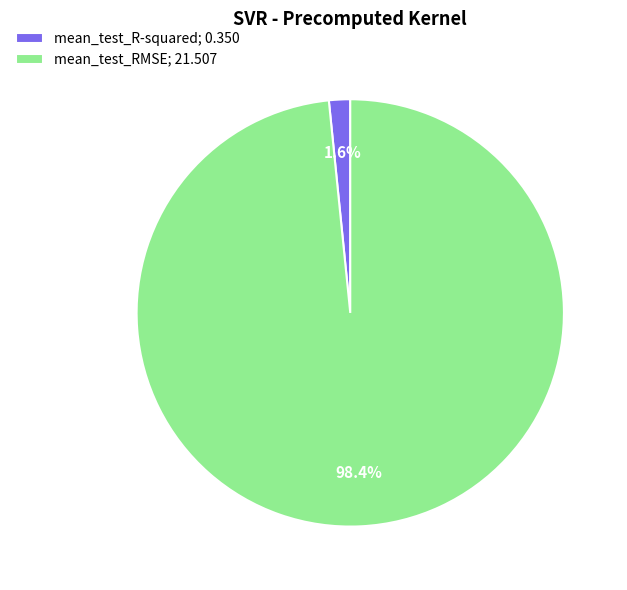

Do mean_test_R-squared and mean_test_RMSE together represent more than half of the pie?

Yes